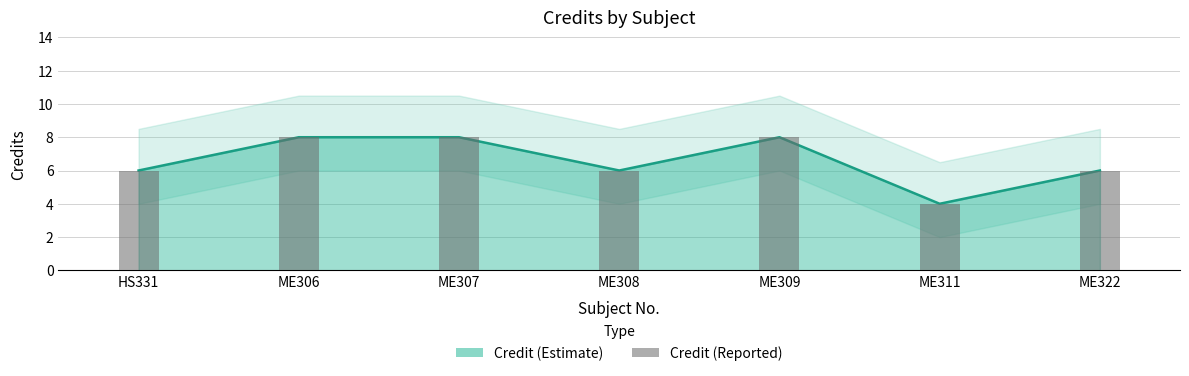

At which label does the data first exceed 6?

ME306